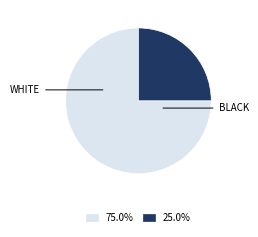

Approximately how many times larger is the value at 25.0% compared to 75.0%?

0.3